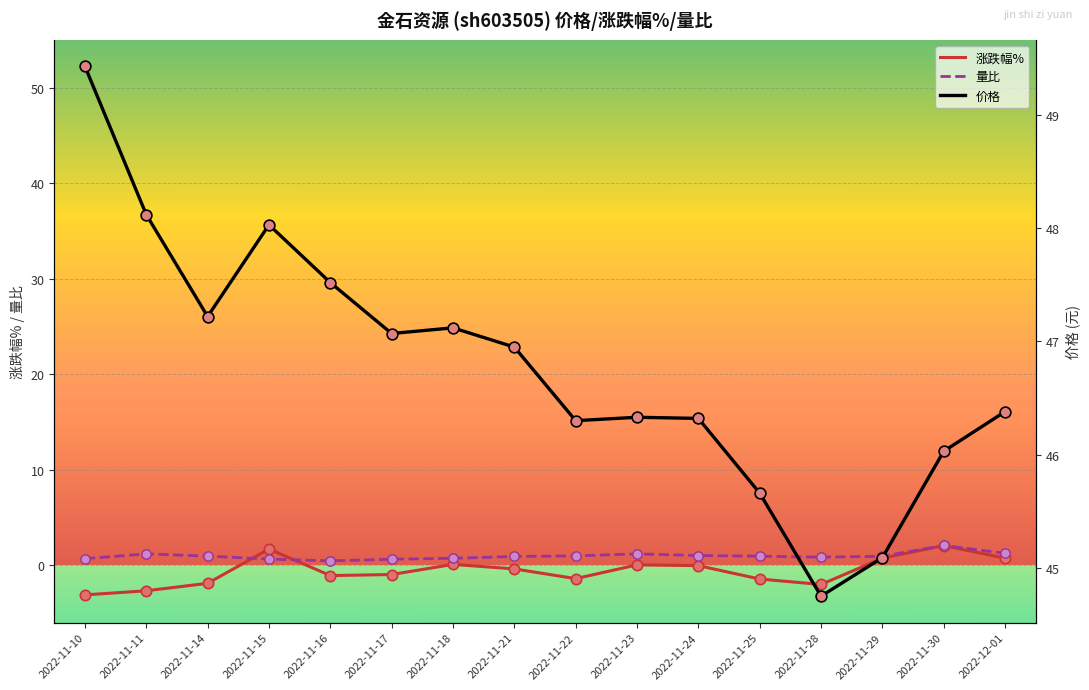

At how many categories does at least one series exceed 18?

16